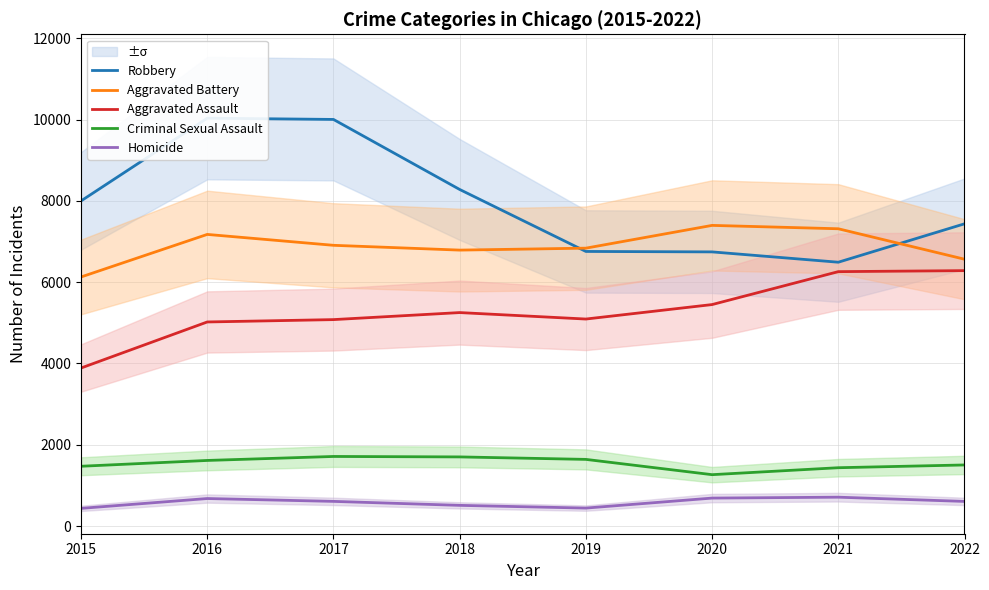

Does the chart display data point markers on the line(s)?

No